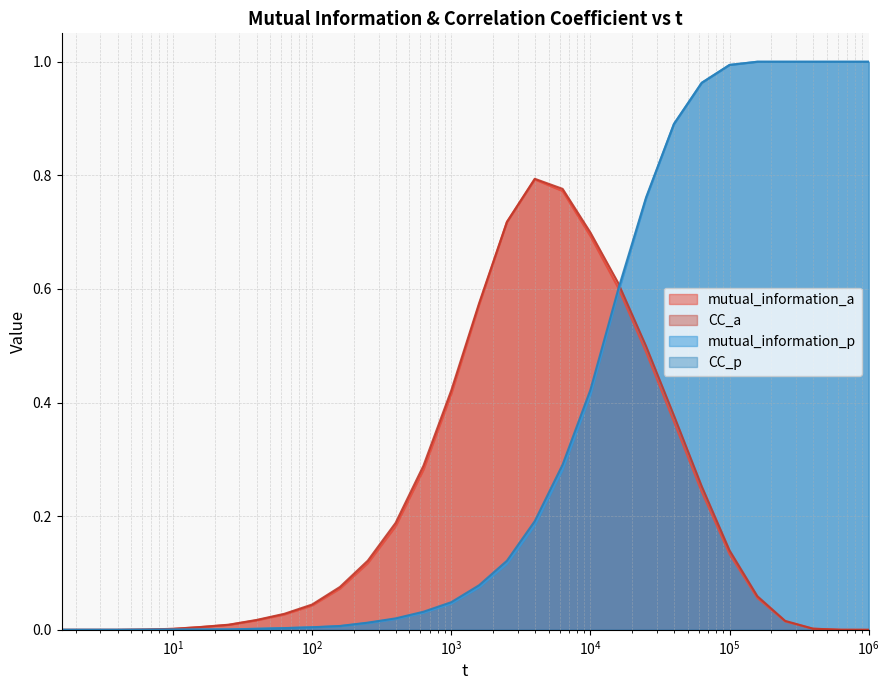

How many lines are shown in the chart?

4